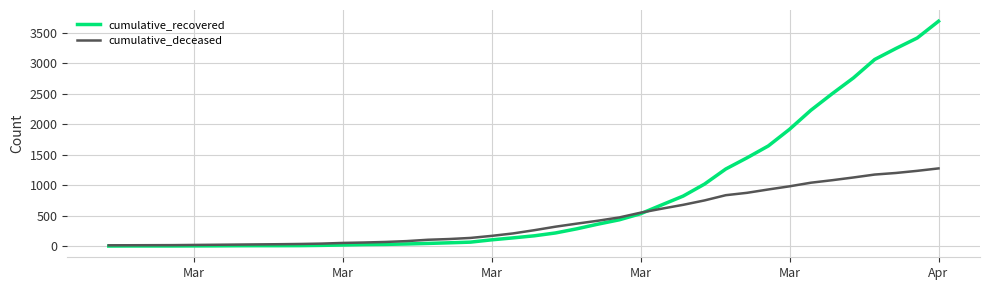

Which series has the largest total across all categories?

cumulative_recovered